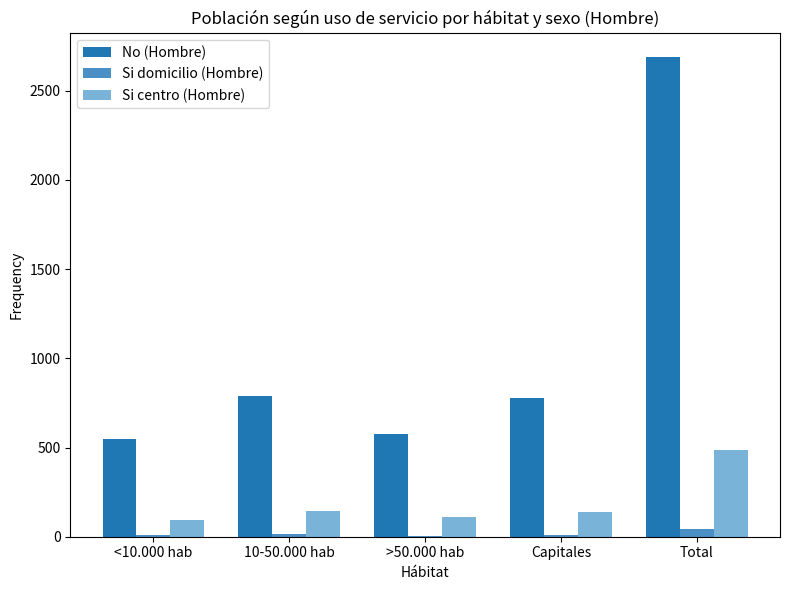

How many groups of bars are there?

5